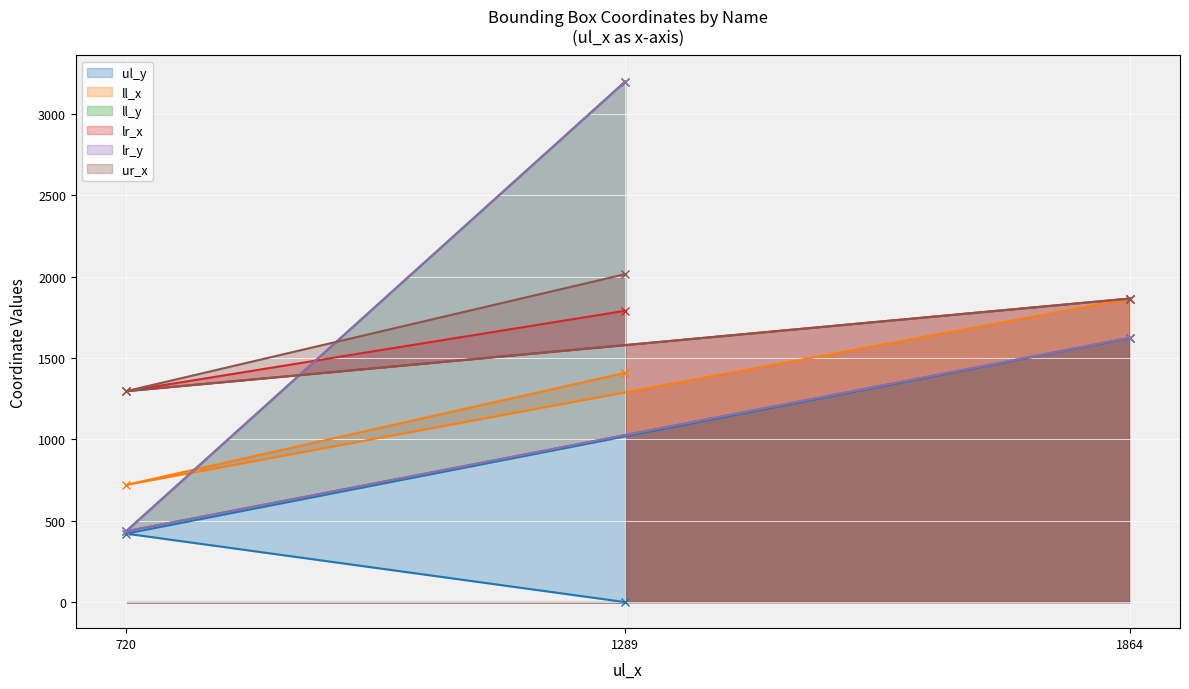

What is the value of the ur_x point at the 3rd from the left?

1865